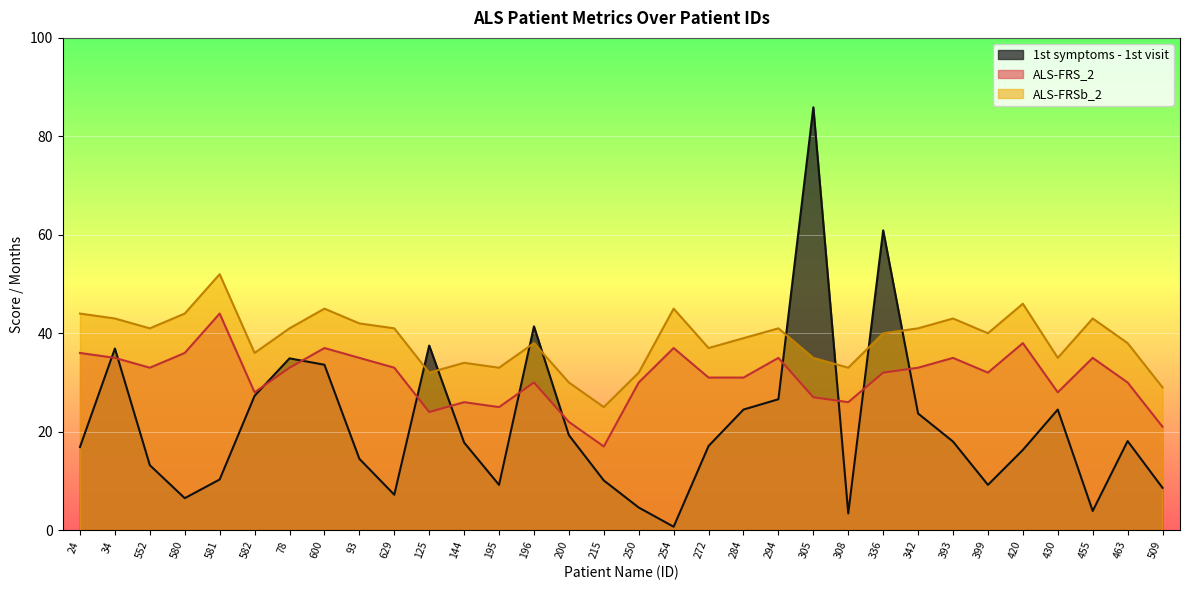

Which series has the largest total across all categories?

ALS-FRSb_2